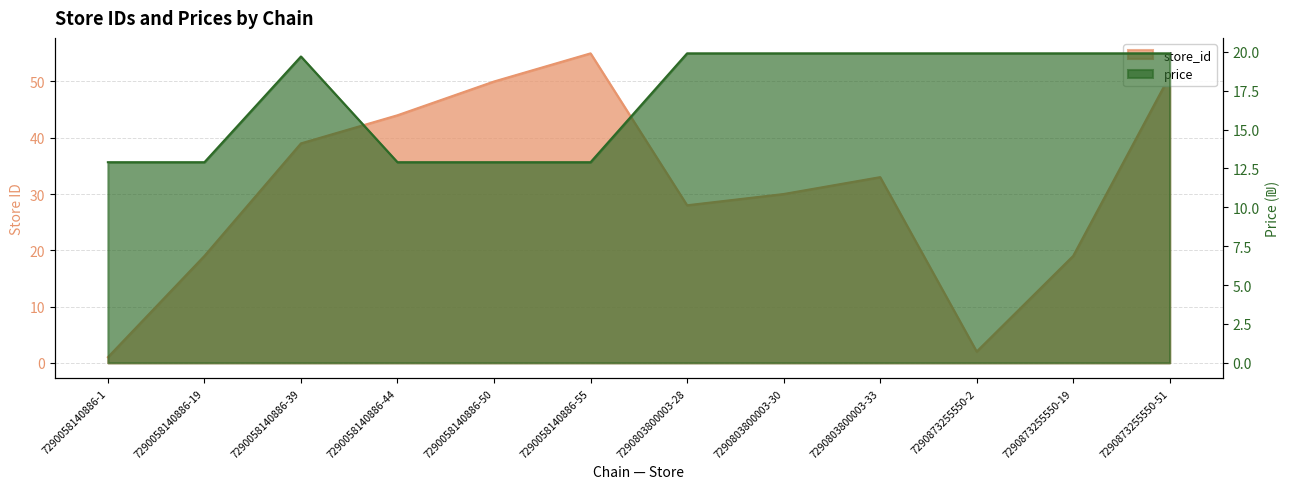

What are all the series names shown in the legend?

store_id, price